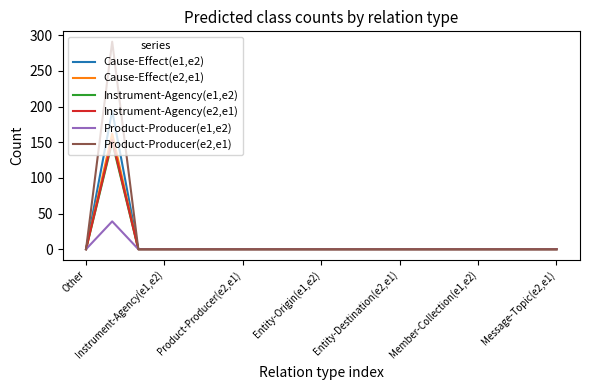

What is the sum of all Cause-Effect(e2,e1) values?

162